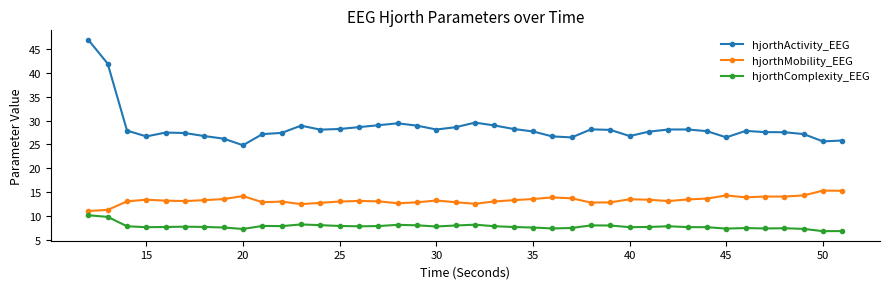

What is the value of the hjorthActivity_EEG point at the 40th from the left?

25.8